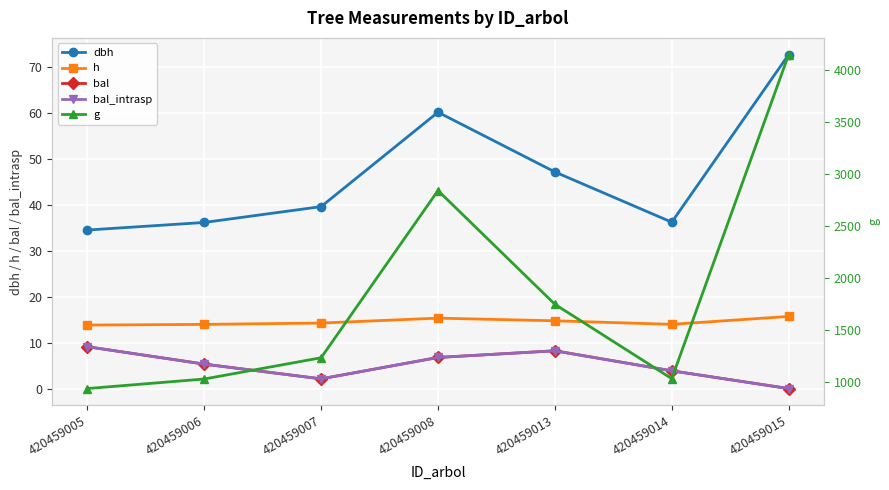

What are all the series names shown in the legend?

dbh, h, bal, bal_intrasp, g